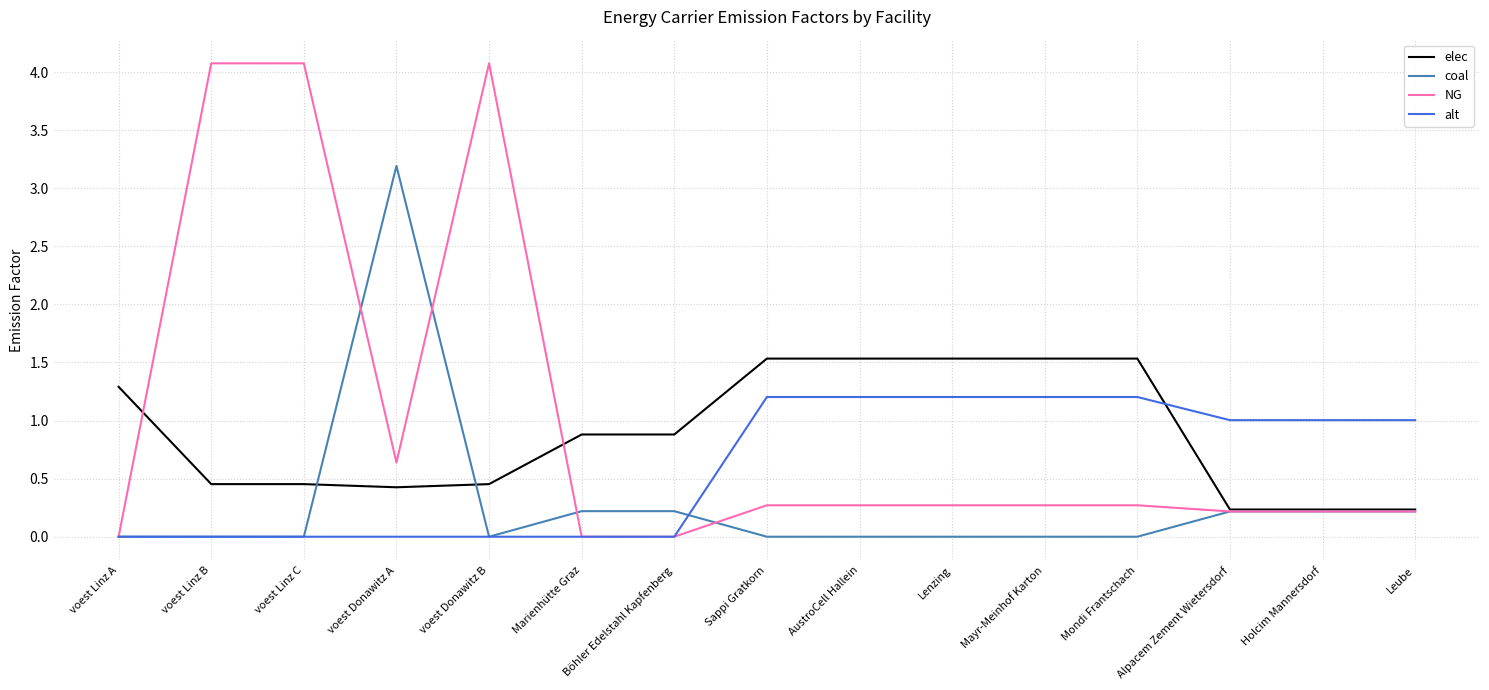

What is the approximate value of NG at voest Linz C?

4.1